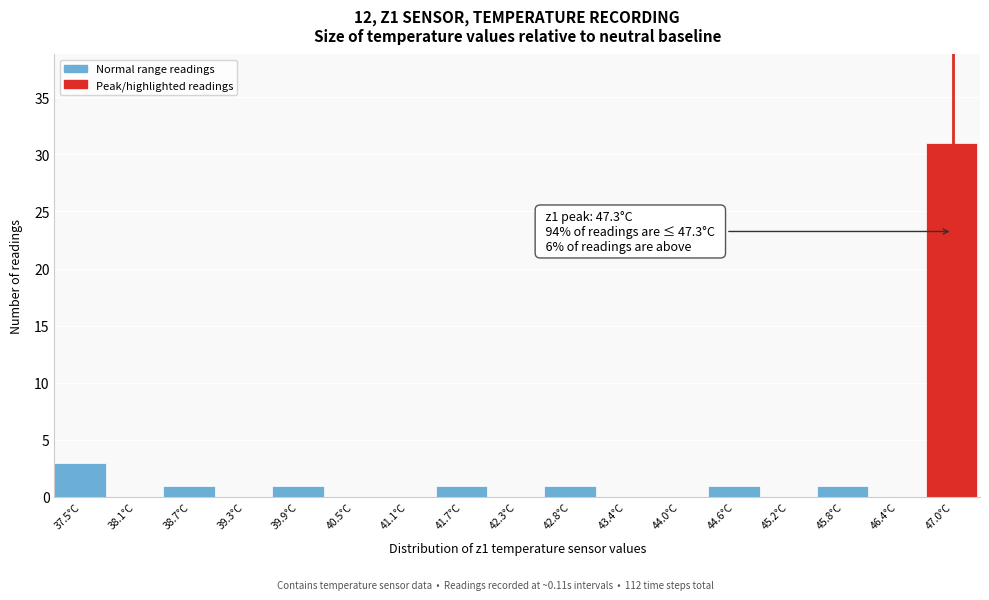

Reading left to right, list all the values displayed in this chart.

37.5°C=3	38.1°C=0	38.7°C=1	39.3°C=0	39.9°C=1	40.5°C=0	41.1°C=0	41.7°C=1	42.3°C=0	42.8°C=1	43.4°C=0	44.0°C=0	44.6°C=1	45.2°C=0	45.8°C=1	46.4°C=0	47.0°C=31